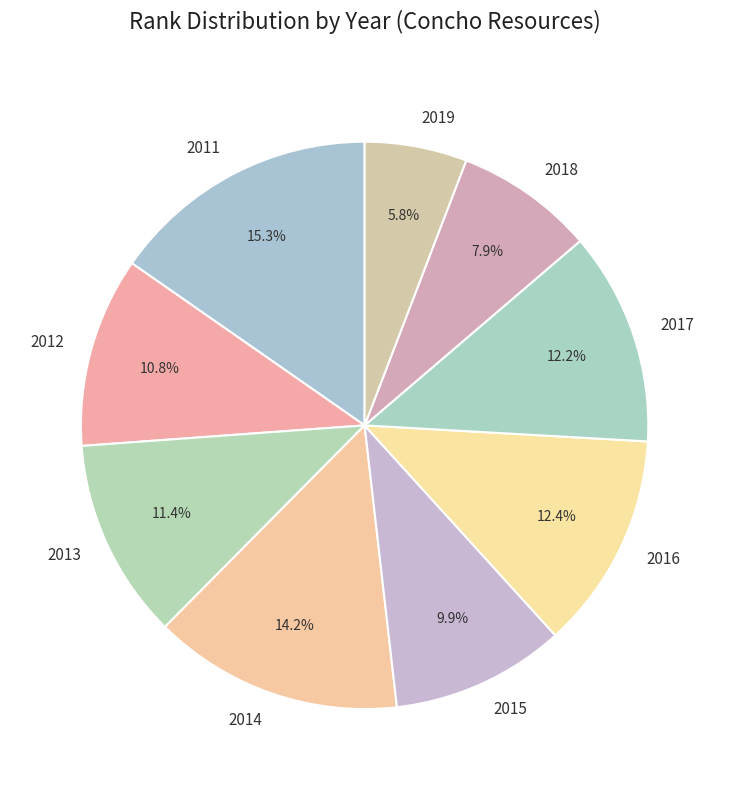

What is the largest slice in the pie chart?

2011